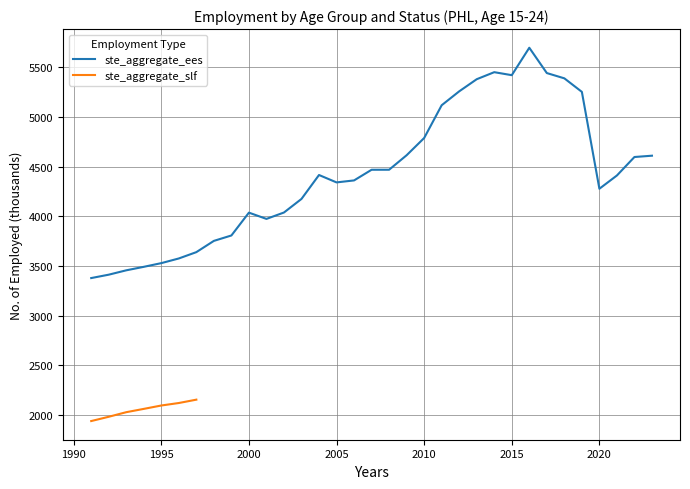

Rank the categories by value from highest to lowest.

2016, 2014, 2017, 2015, 2018, 2013, 2012, 2019, 2011, 2010, 2009, 2023, 2022, 2008, 2007, 2004, 2021, 2006, 2005, 2020, 2003, 2002, 2000, 2001, 1999, 1998, 1997, 1996, 1995, 1994, 1993, 1992, 1991